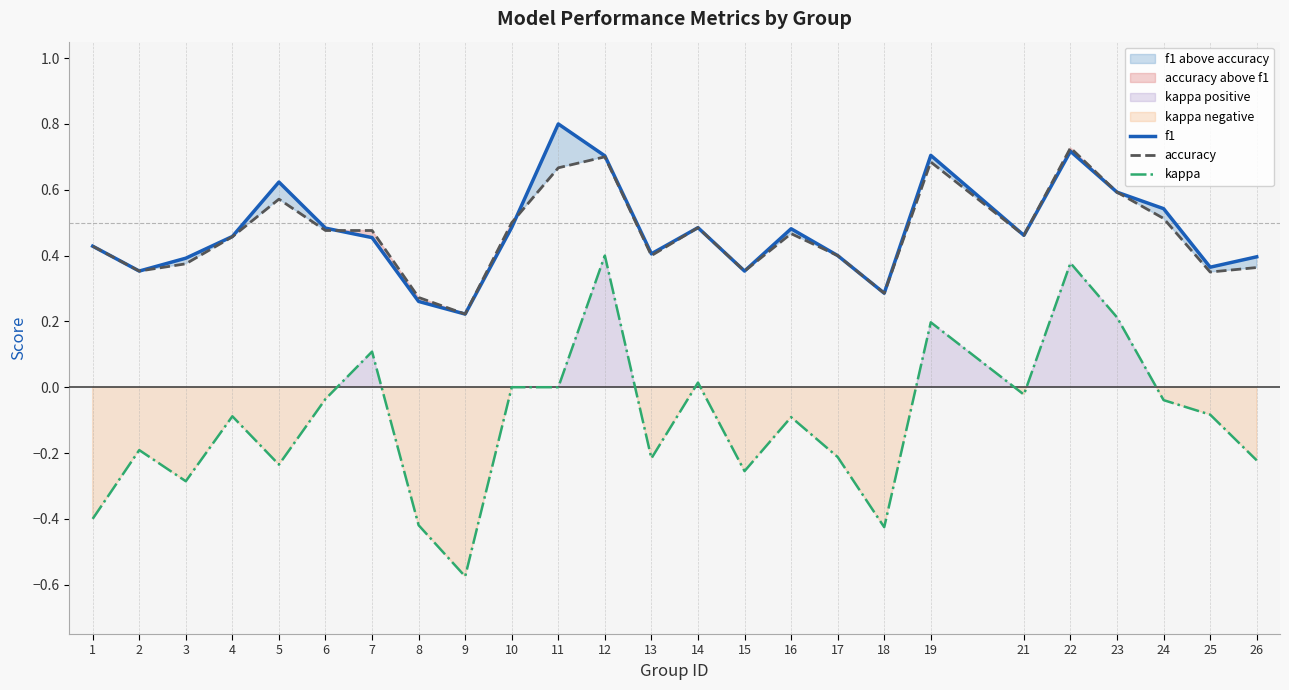

What is the sum of all f1 values?

11.9